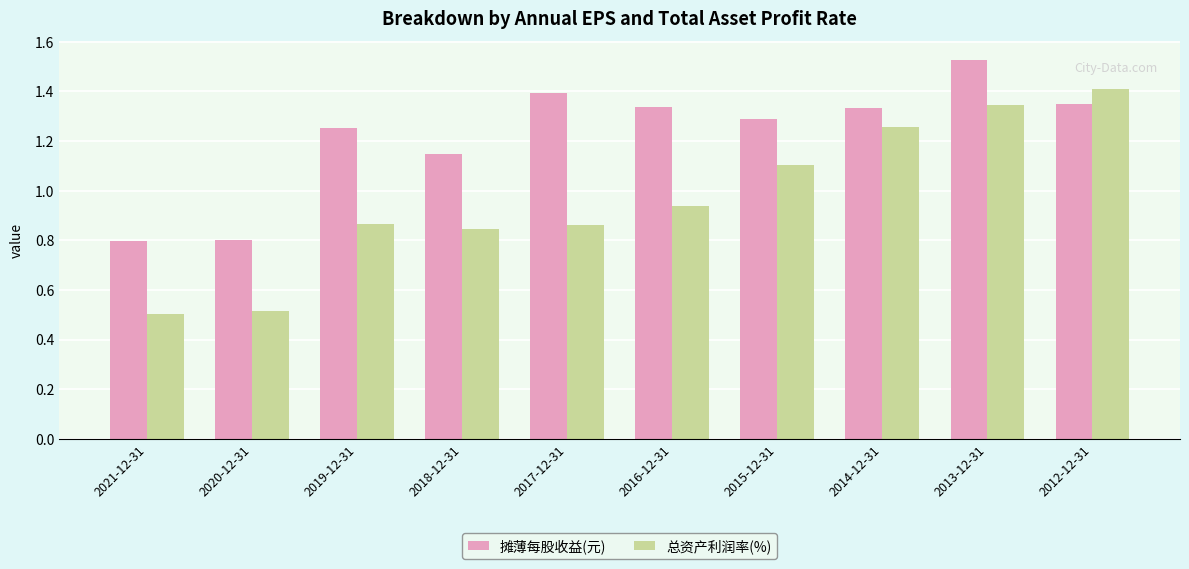

Which category has the highest value in the 总资产利润率(%) series?

2012-12-31